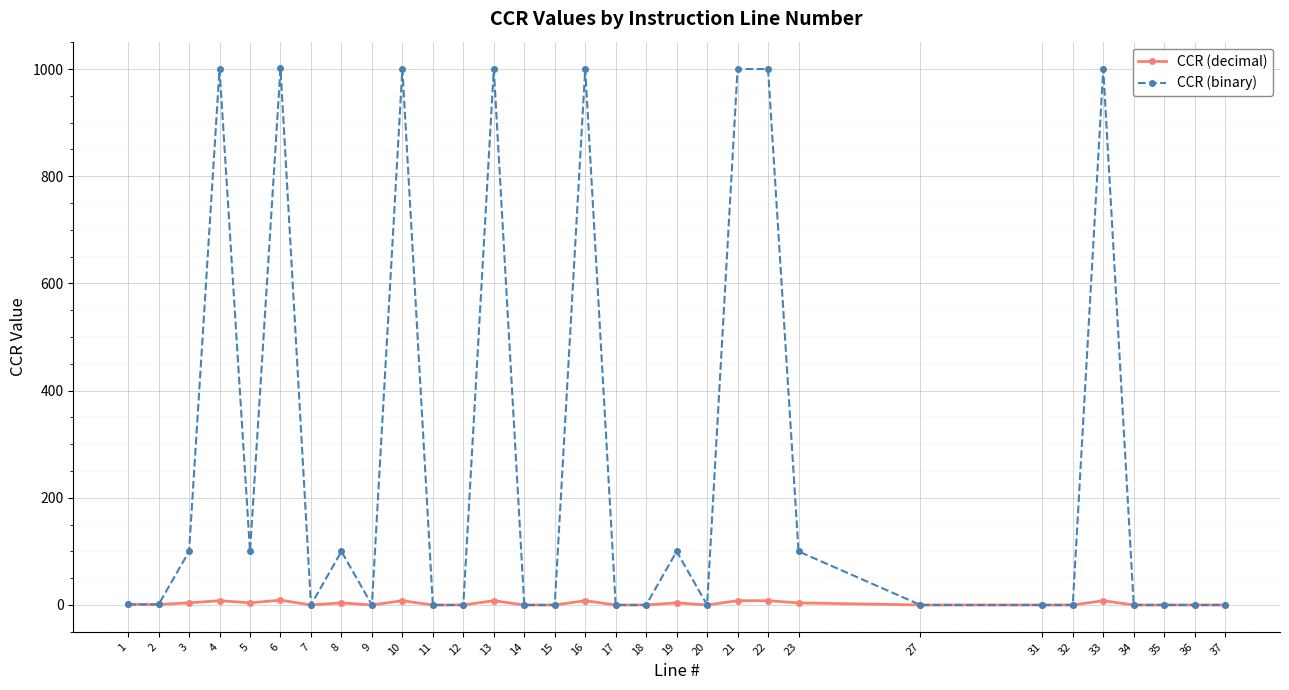

Which series has the widest spread of values?

CCR (binary)